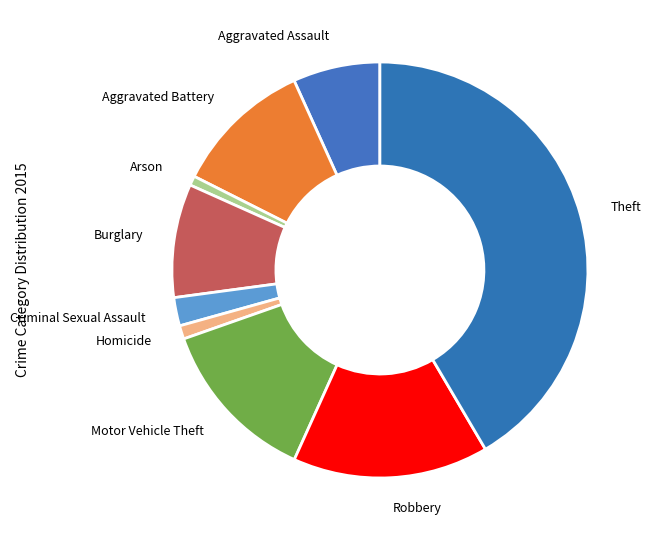

Between Homicide and Theft, which is larger?

Theft